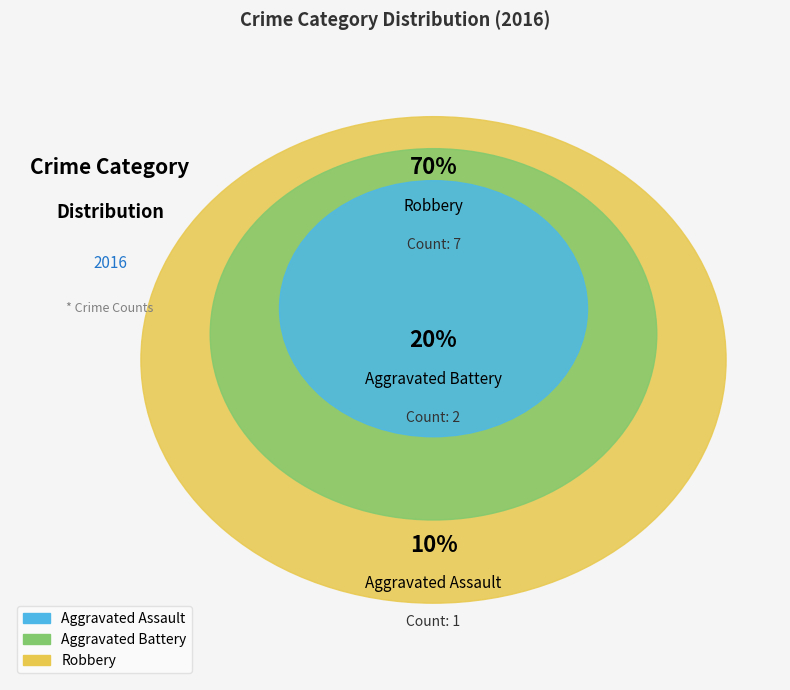

What percentage do Robbery and Aggravated Battery together represent?

90.0%